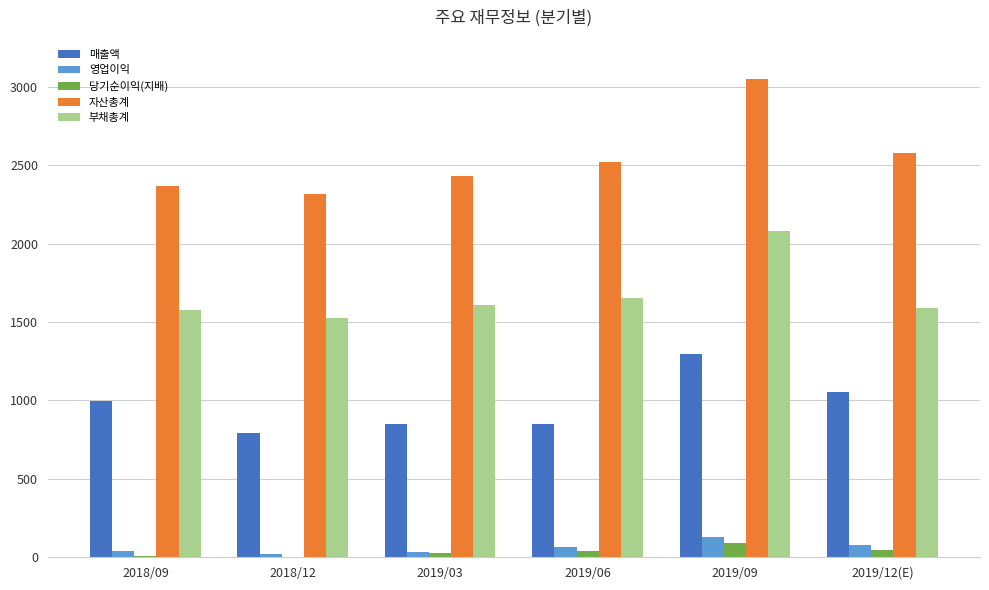

At which category is the sum across all series the highest?

2019/09